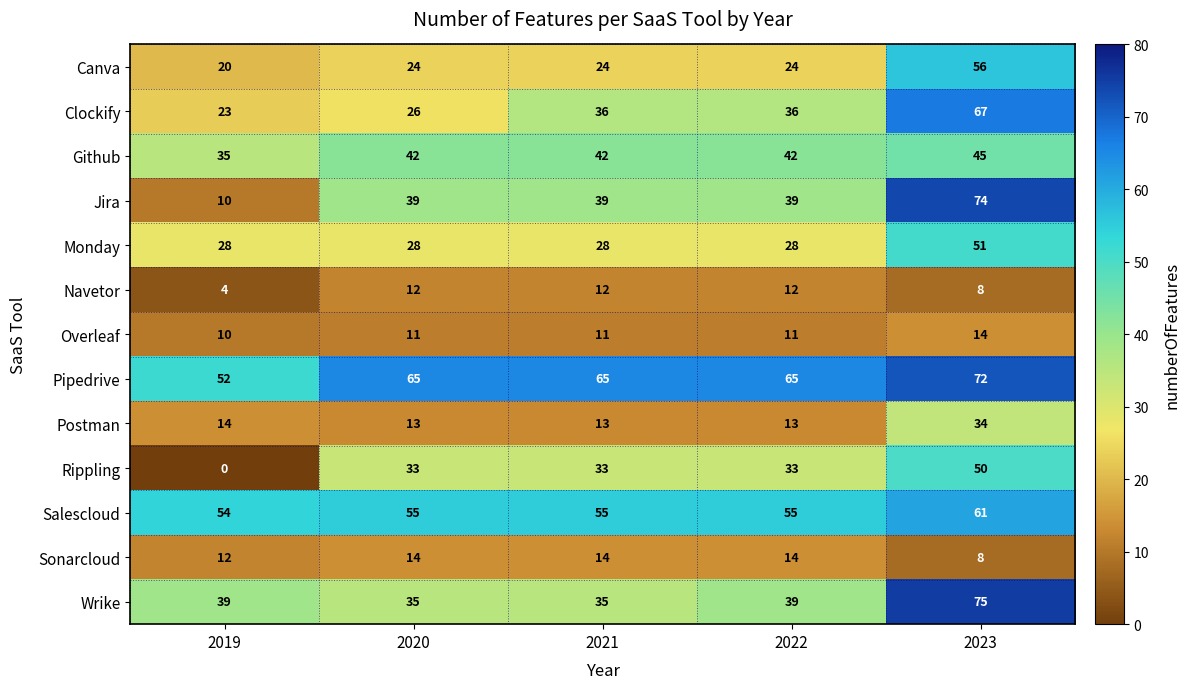

Which series changed the most between 2020 and 2021?

Clockify